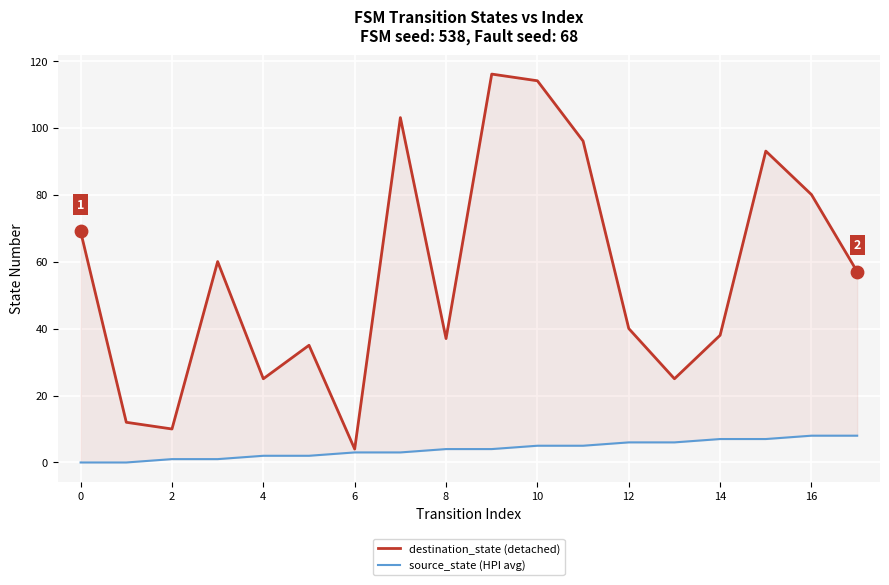

Which series reaches the minimum Y coordinate?

source_state (HPI avg)